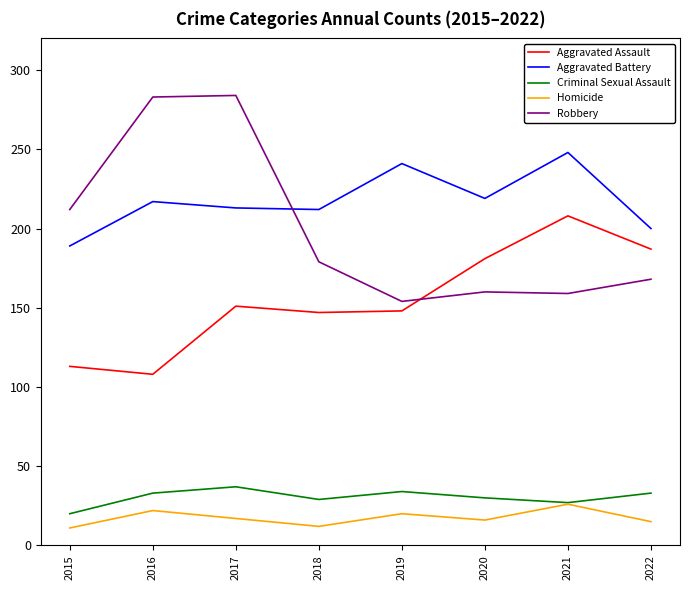

Does the chart have visible grid lines?

No